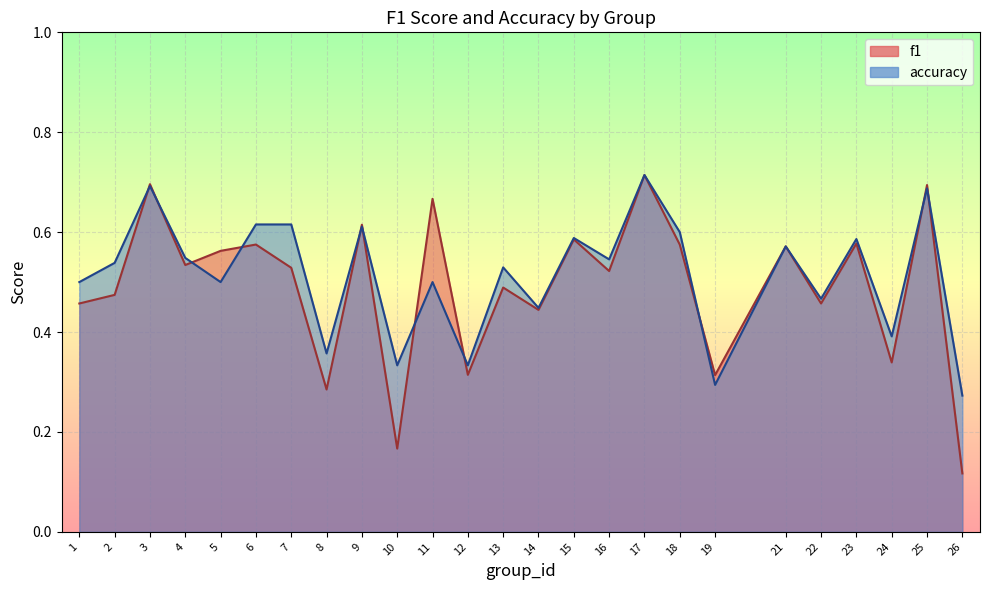

Where is f1 nearest to the value 0?

26